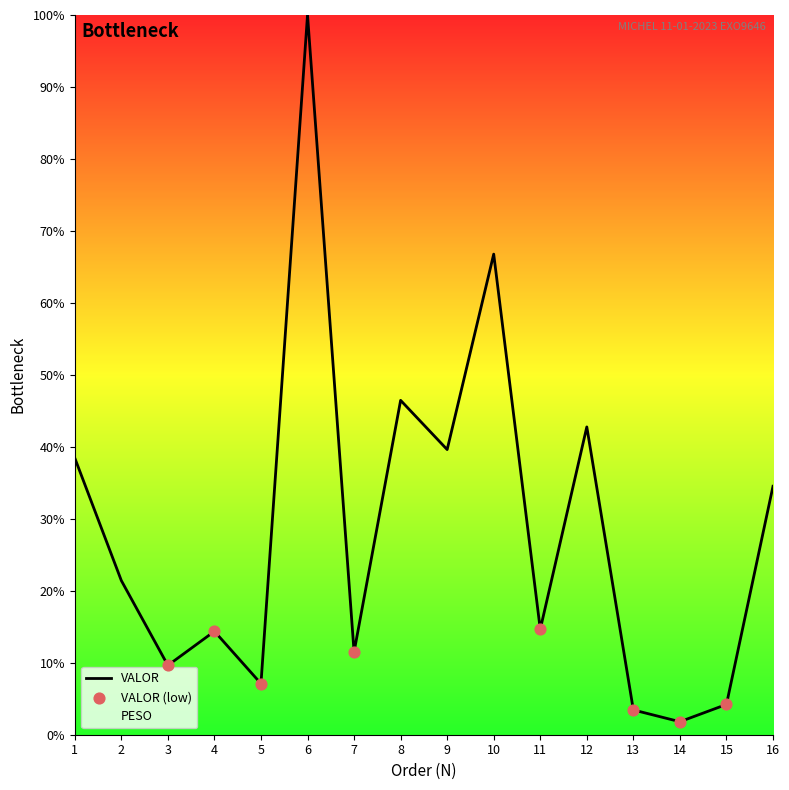

Between 1 and 9, which is larger?

9